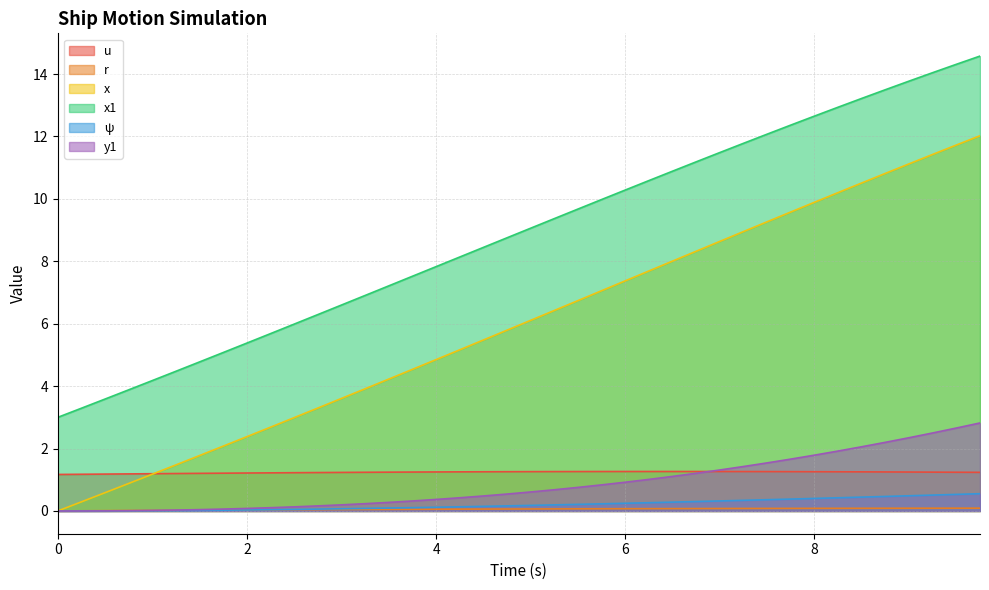

Which series has the widest spread of values?

x